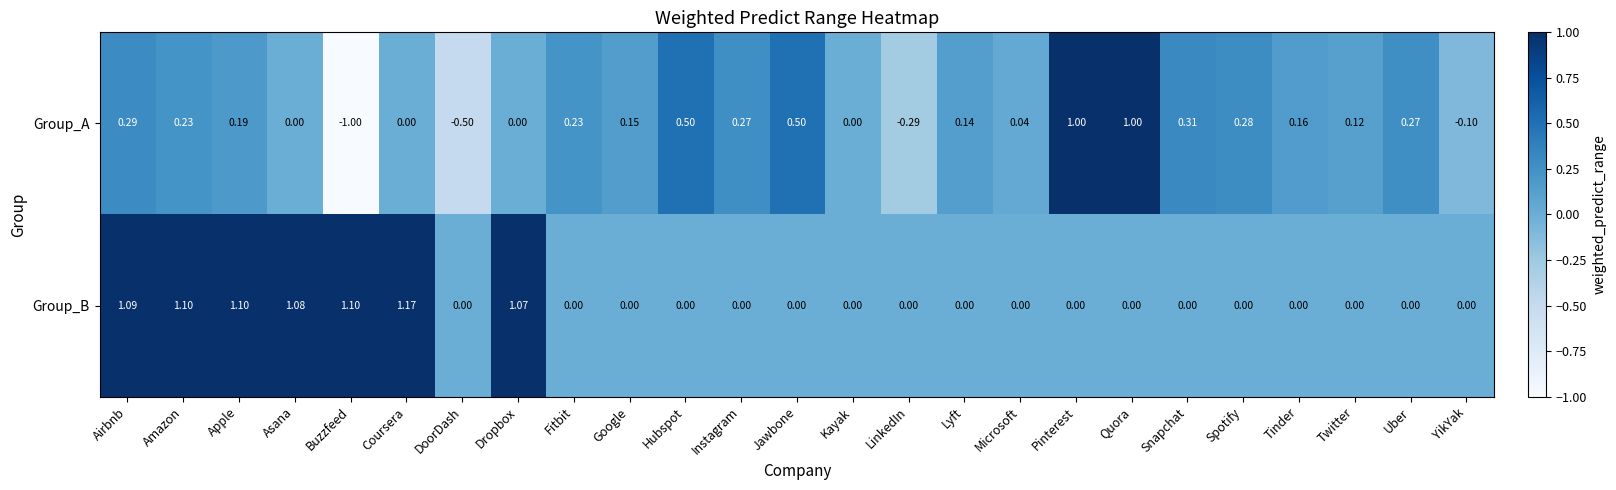

At DoorDash, list the series in order from smallest to largest.

Group_A, Group_B